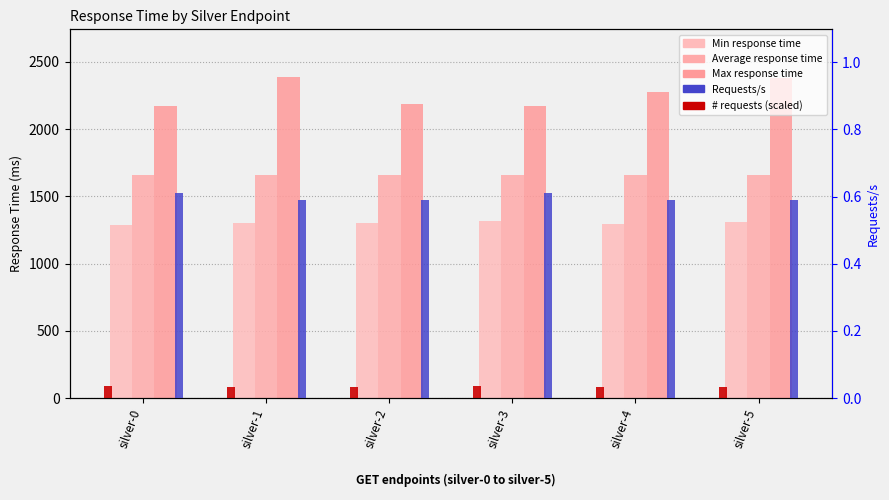

What are all the series names shown in the legend?

Min response time, Average response time, Max response time, # requests (scaled), Requests/s